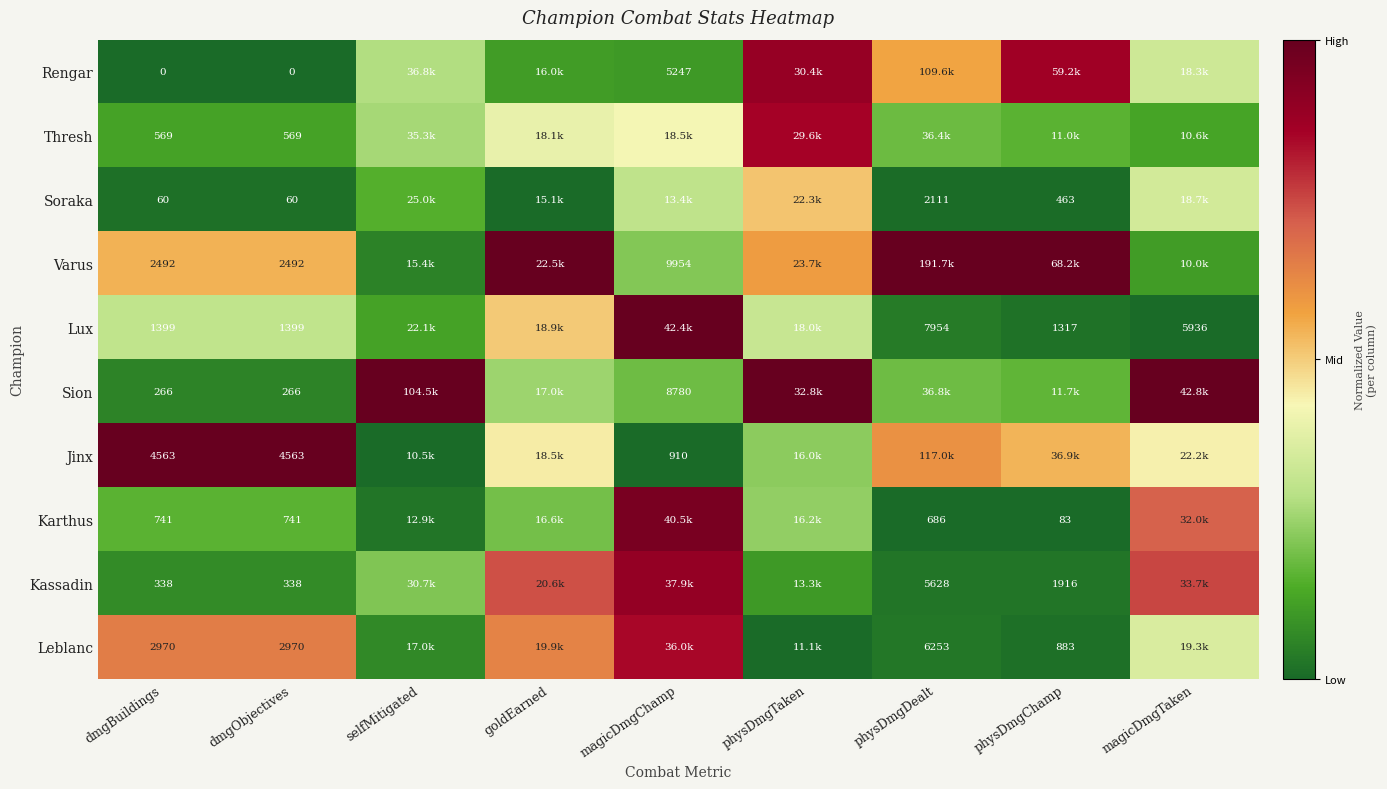

Is the value of Thresh at selfMitigated greater than the value of Soraka at selfMitigated?

Yes